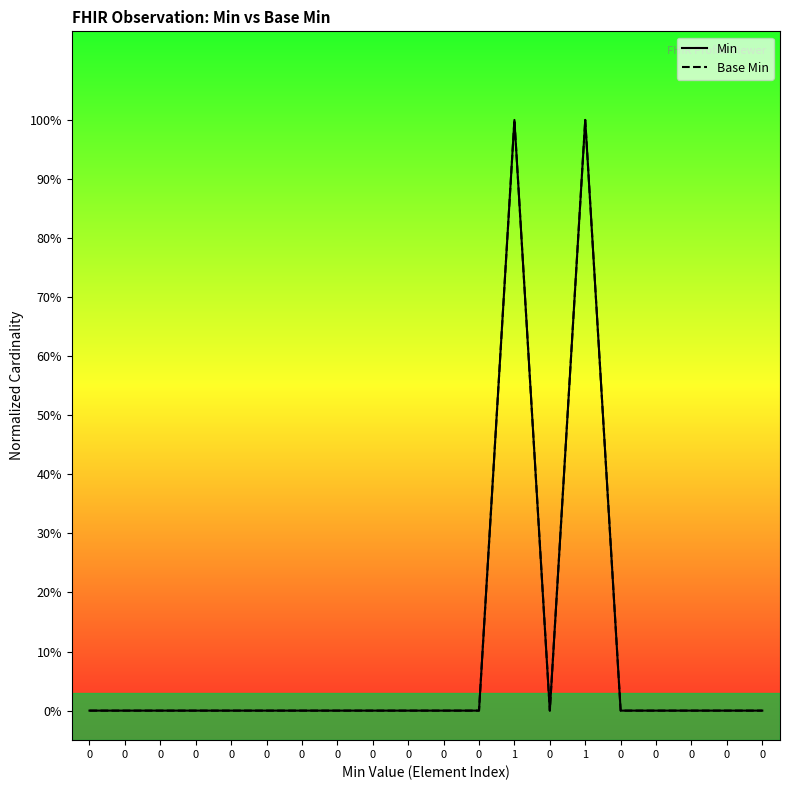

What is the sum of the Min values at 0 and 1?

1